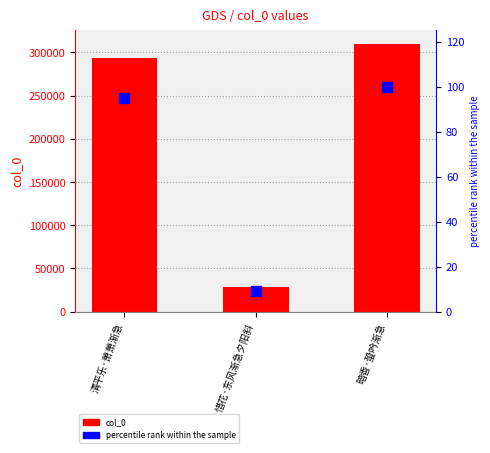

Which category has the lowest value in the percentile rank within the sample series?

惜花·东风渐急夕阳斜